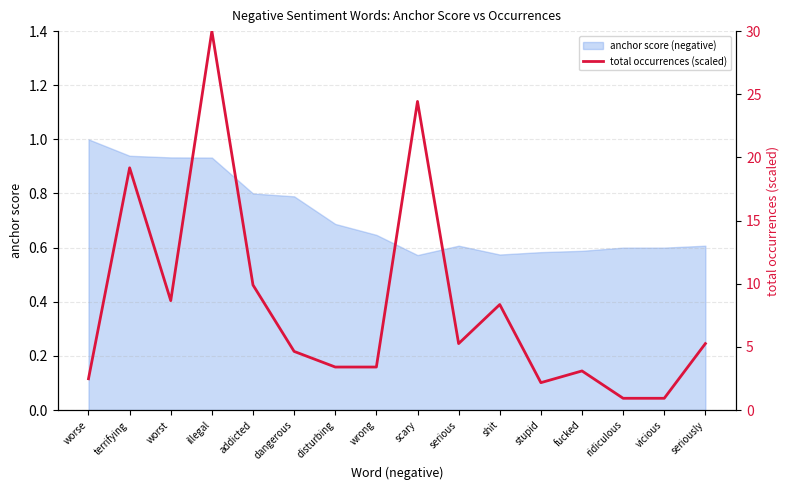

The chart shows a value of 5.5 at disturbing. True or false?

False